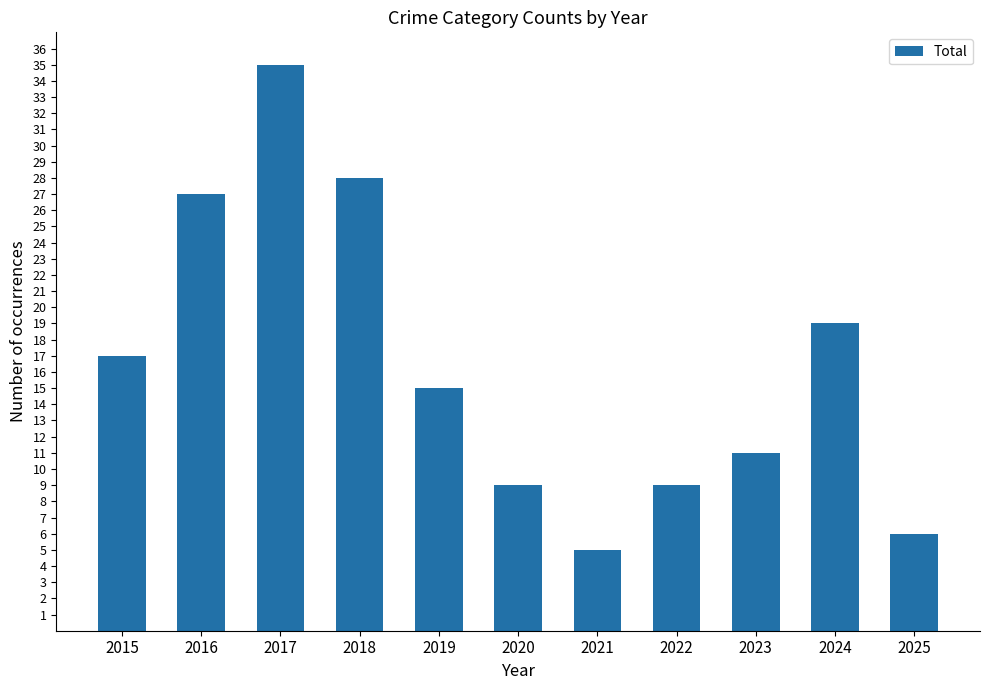

How many distinct data groups are displayed?

1